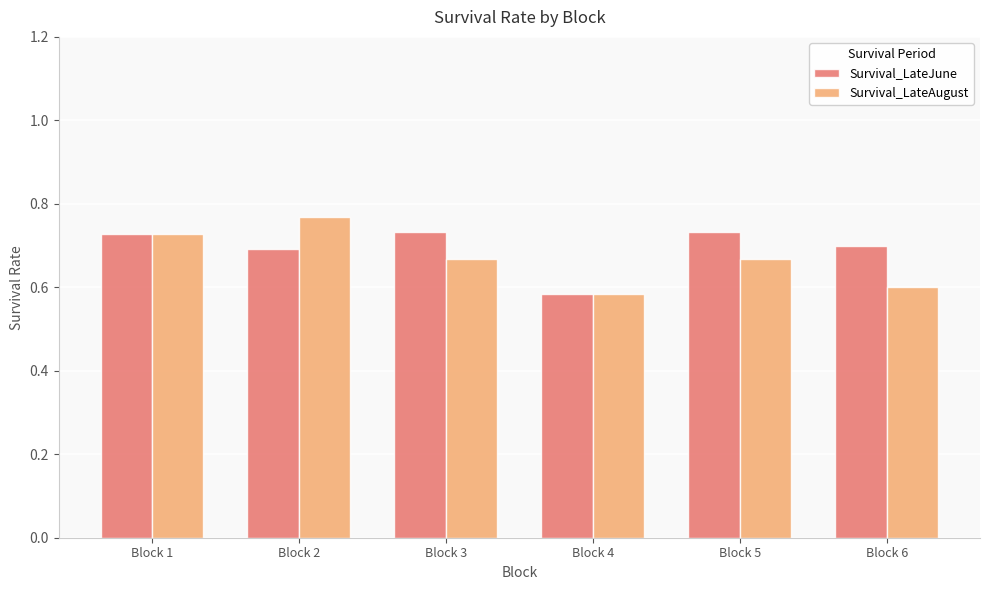

What is the difference between the maximum and minimum values in the Survival_LateJune series?

0.2